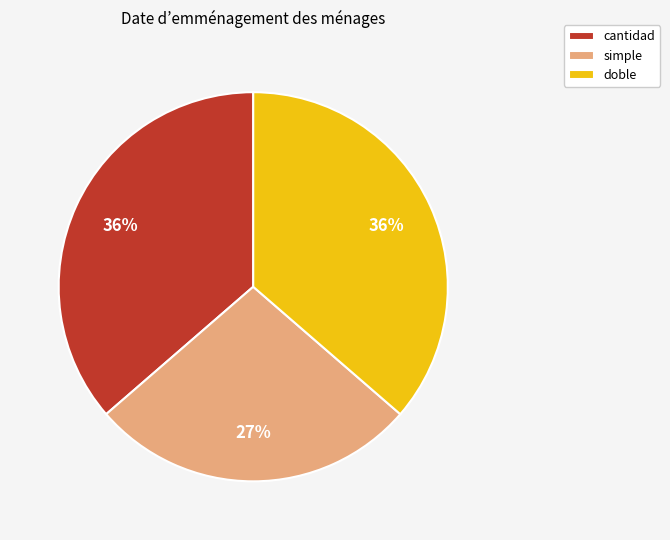

Is the sum of simple and doble greater than half?

Yes